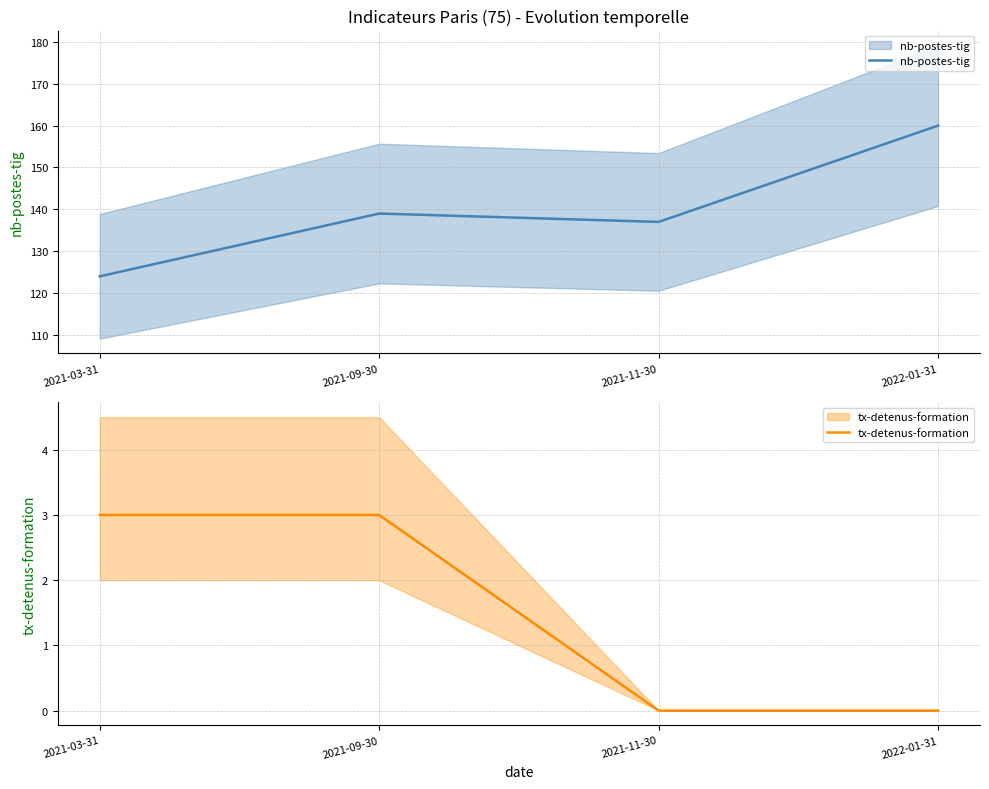

How many interior local peaks does the nb-postes-tig series have?

1